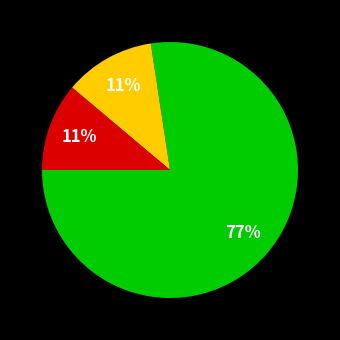

To the nearest percent, what is the average slice percentage?

33%